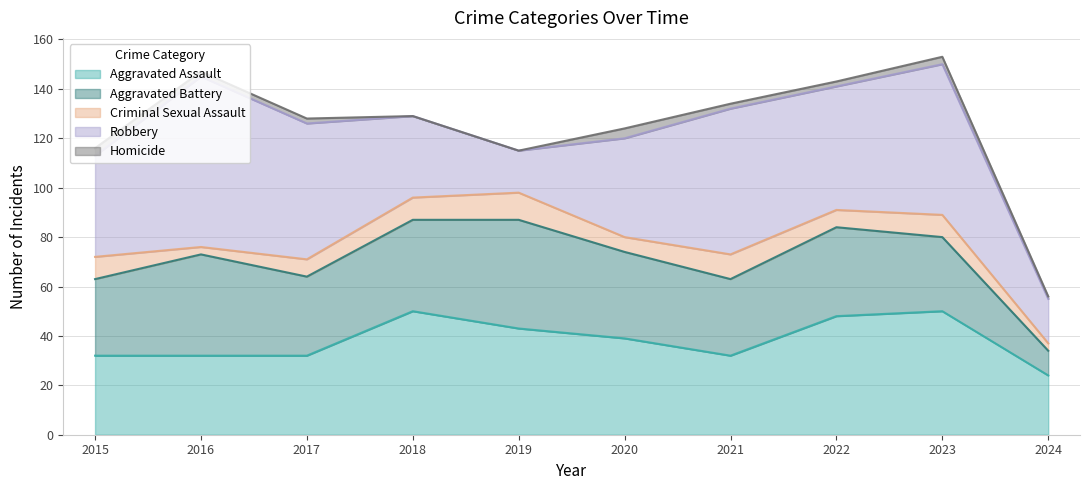

Which series has the largest total across all categories?

Robbery